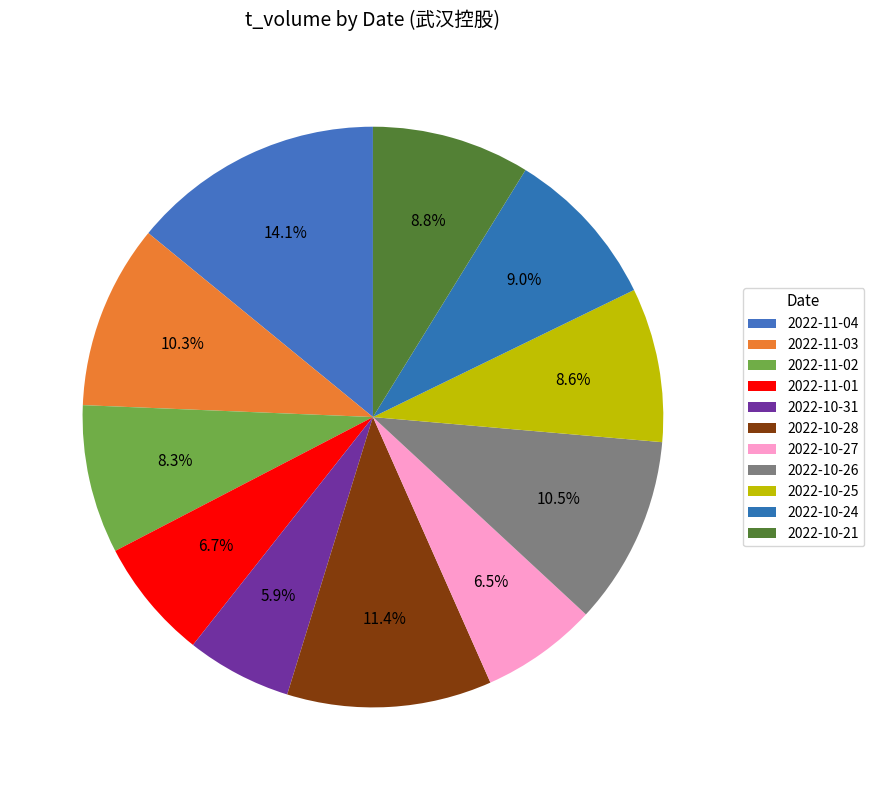

Is 2022-10-27 the majority of the pie?

No